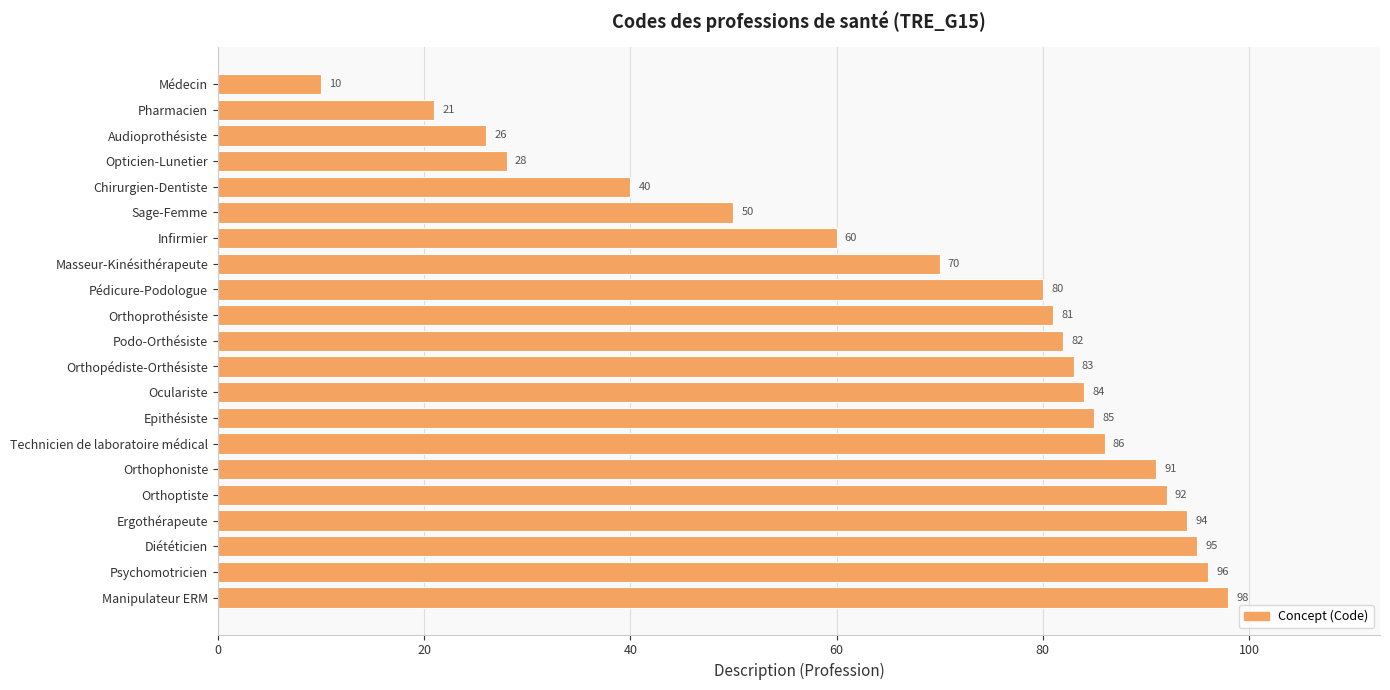

List the labels in order of value, largest first.

Manipulateur ERM, Psychomotricien, Diététicien, Ergothérapeute, Orthoptiste, Orthophoniste, Technicien de laboratoire médical, Epithésiste, Oculariste, Orthopédiste-Orthésiste, Podo-Orthésiste, Orthoprothésiste, Pédicure-Podologue, Masseur-Kinésithérapeute, Infirmier, Sage-Femme, Chirurgien-Dentiste, Opticien-Lunetier, Audioprothésiste, Pharmacien, Médecin